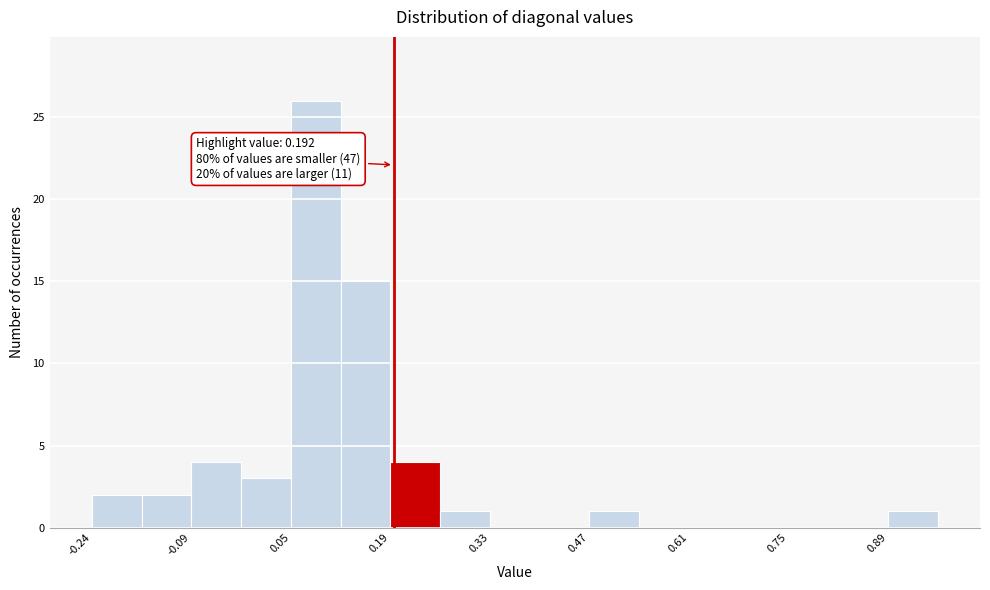

Read against the x-axis, roughly where is the centre of the tallest bar?

0.08